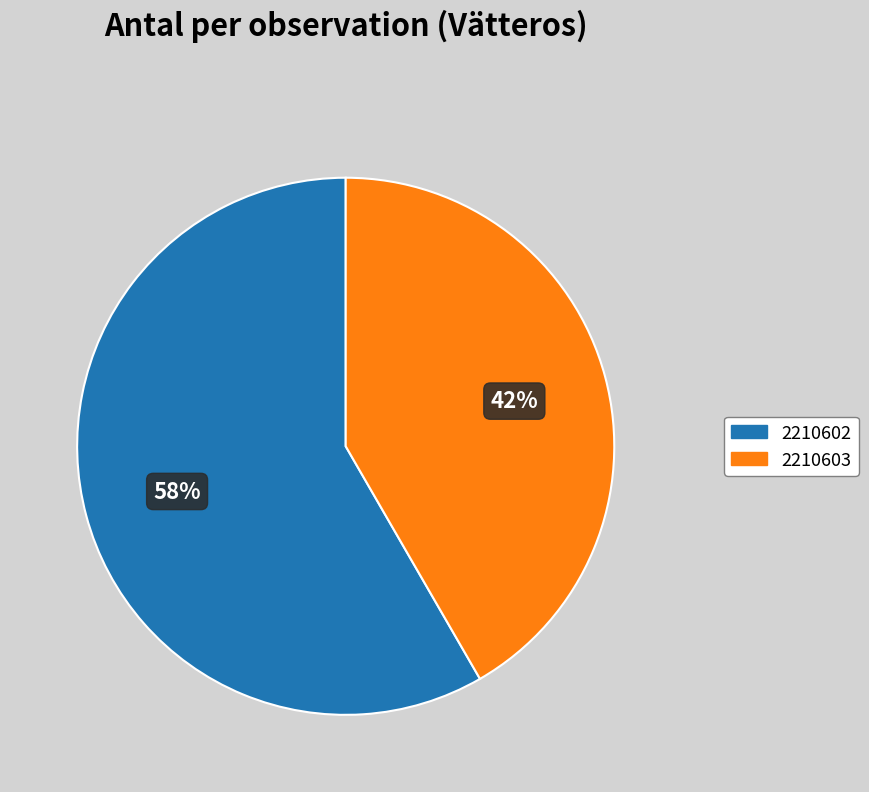

How many slices are in this pie chart?

2